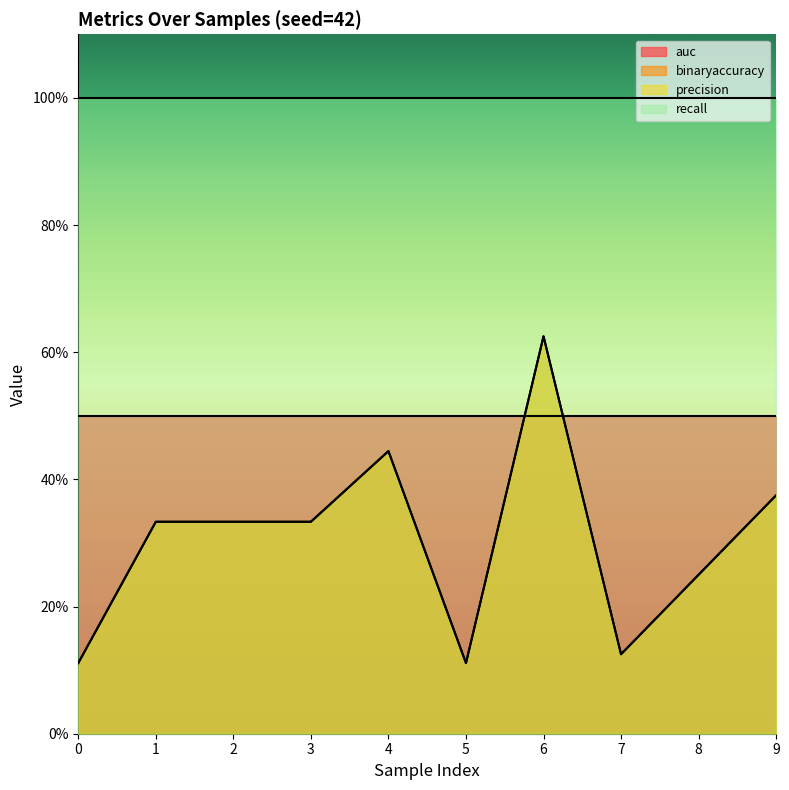

What is the difference between the second highest and minimum values in the binaryaccuracy series?

0.3